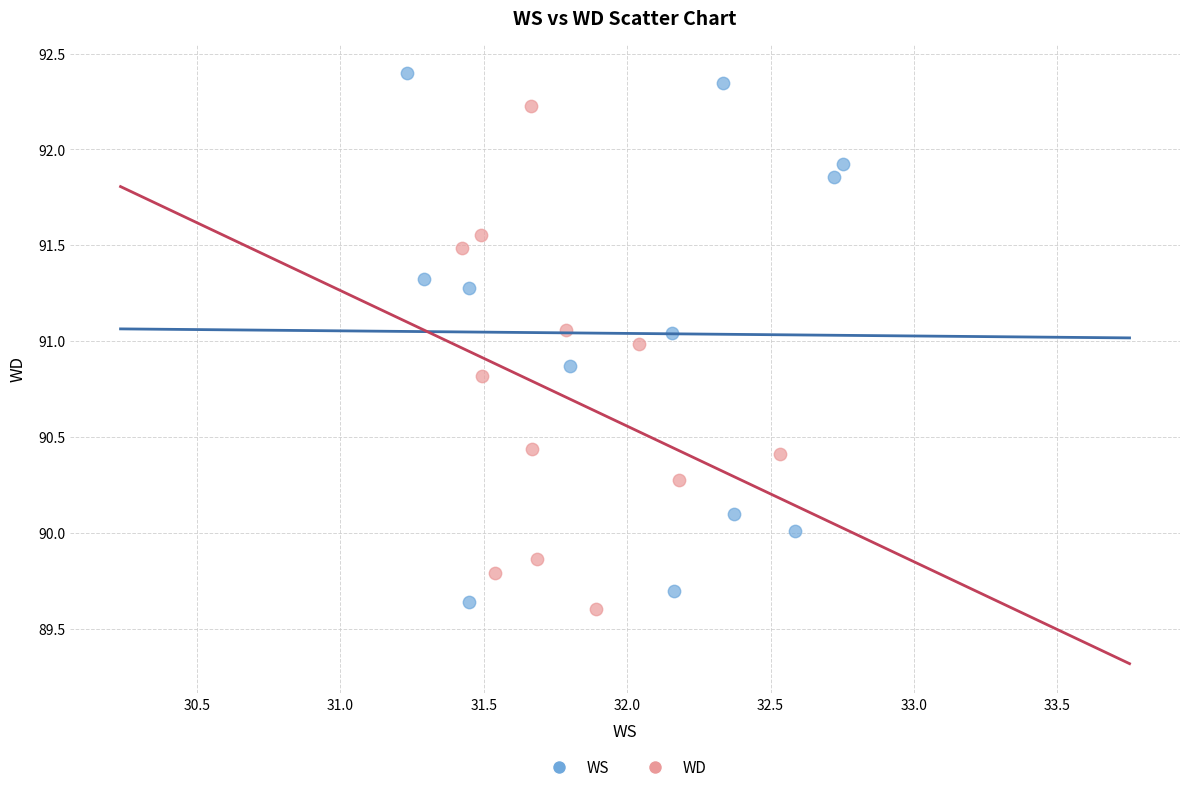

Which series contains the lowest Y value?

WD